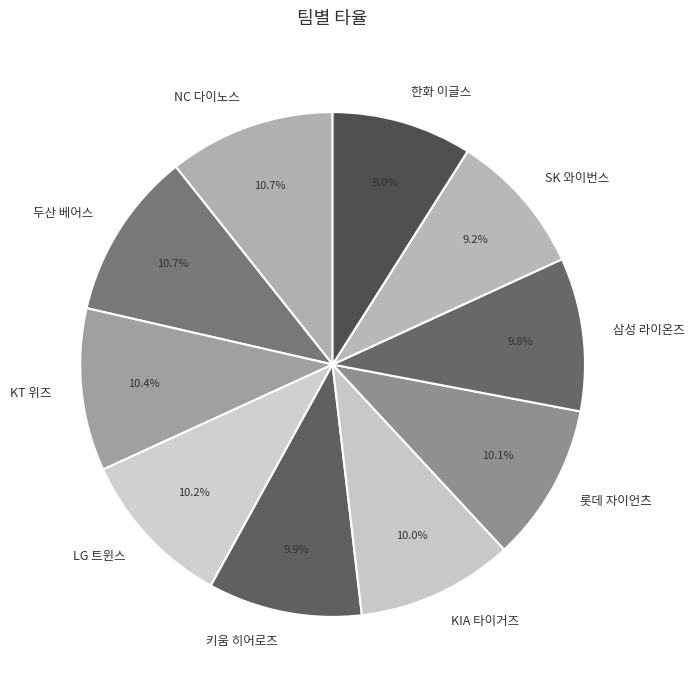

How much of the chart is everything except 키움 히어로즈?

90.1%